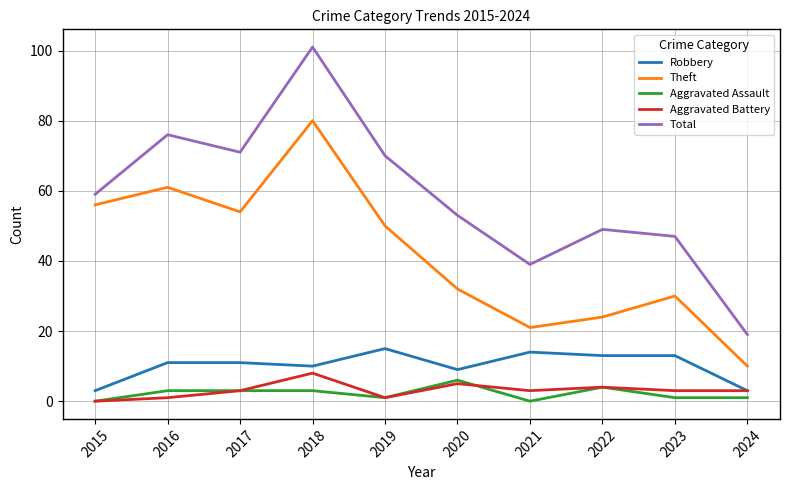

Is the value of Aggravated Assault at 2017 greater than the value of Aggravated Battery at 2019?

Yes